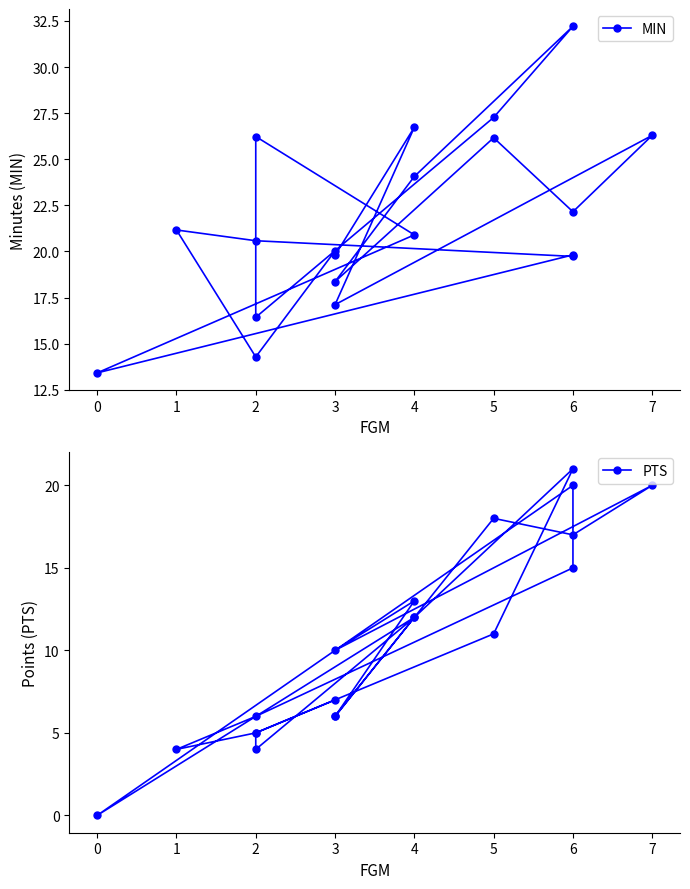

Which series ends up on top after the final intersection of PTS and MIN?

MIN